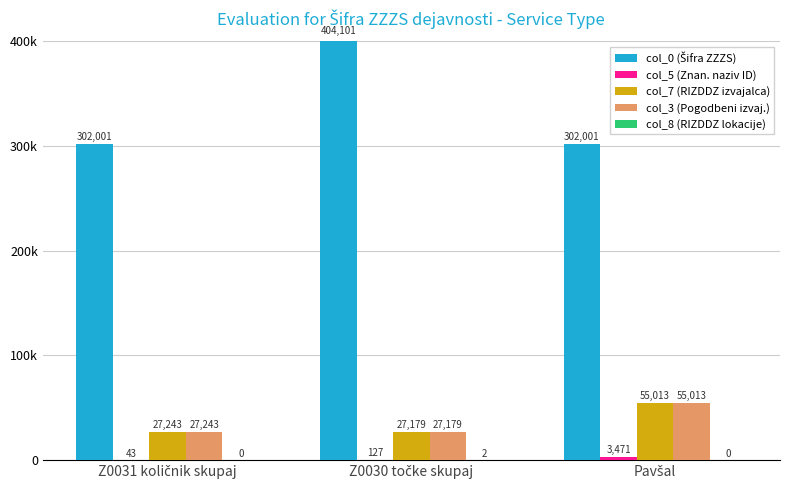

What is the difference between the maximum and minimum values in the col_7 (RIZDDZ izvajalca) series?

27834